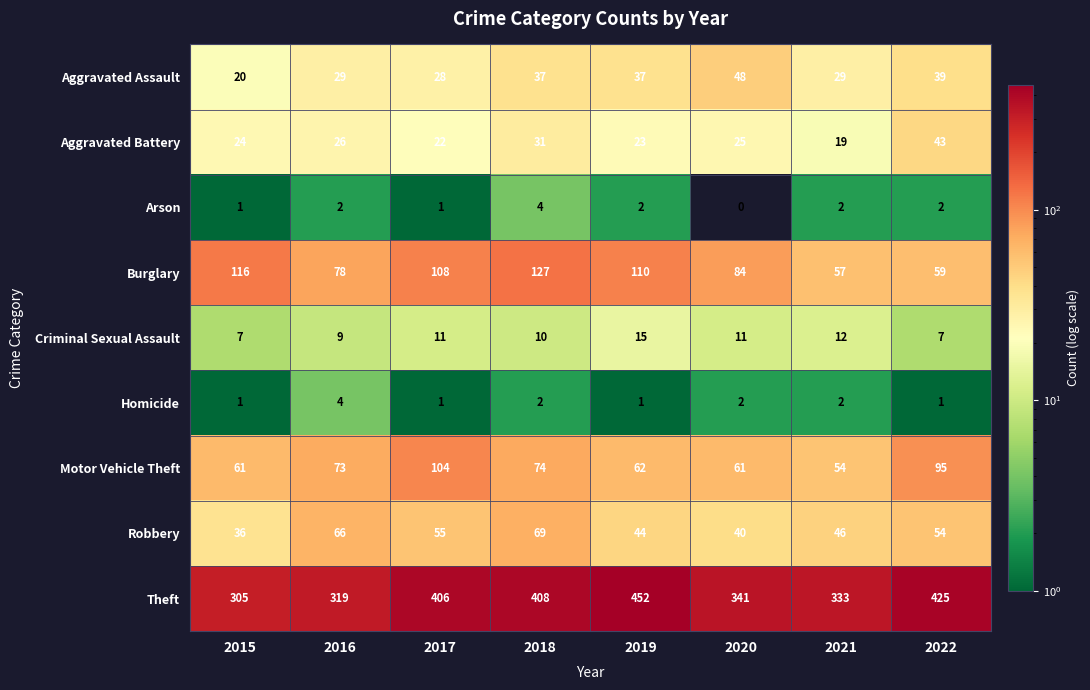

At which label does Aggravated Battery first exceed 25?

2016